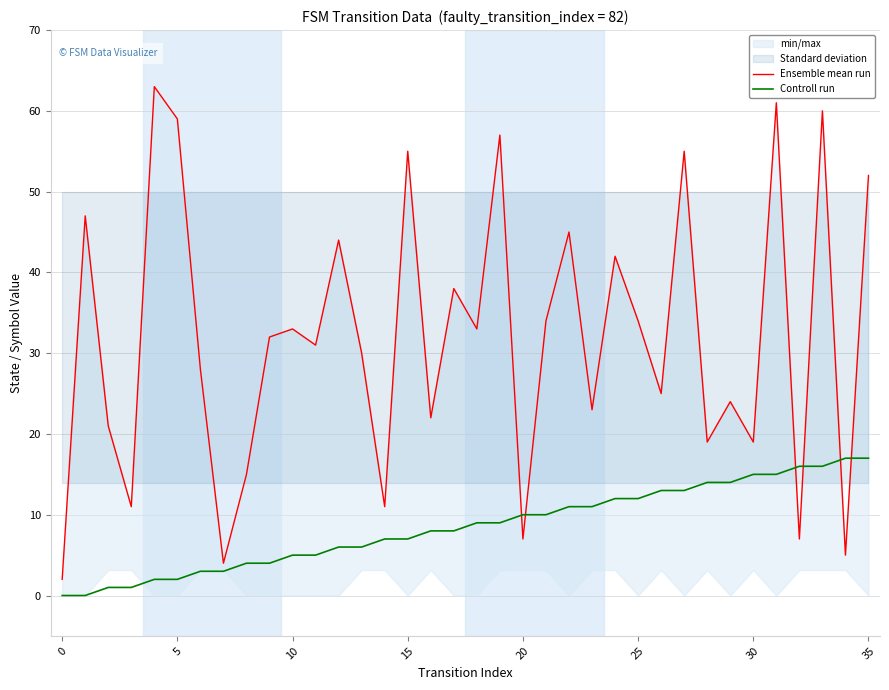

Between which two adjacent categories do Ensemble mean run and Controll run first intersect?

19 and 20